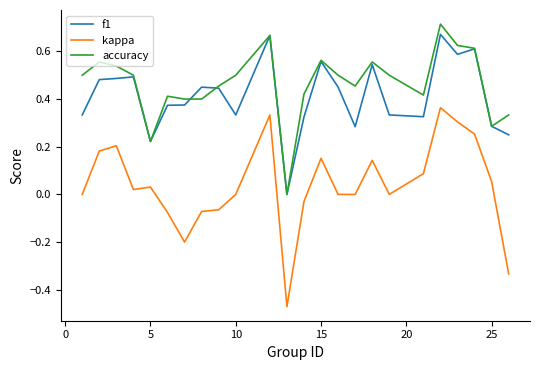

Which series has the largest range (max minus min)?

kappa